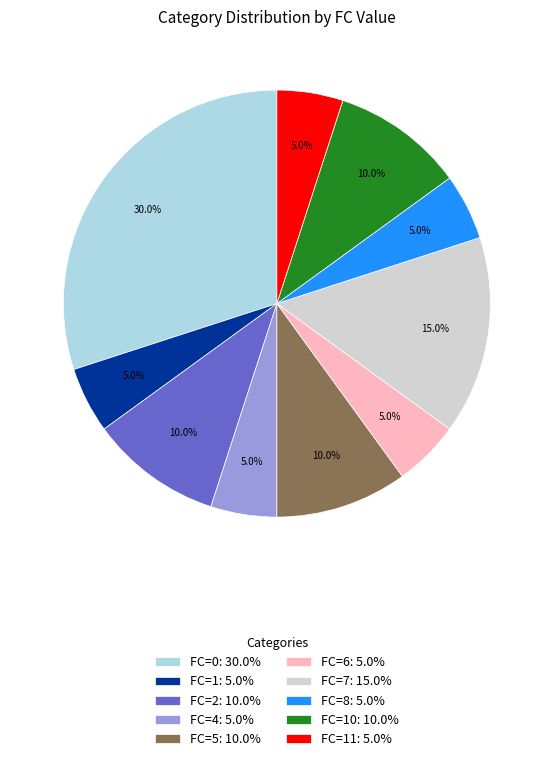

Approximately how many times larger is the value at FC=0: 30.0% compared to FC=2: 10.0%?

3.0